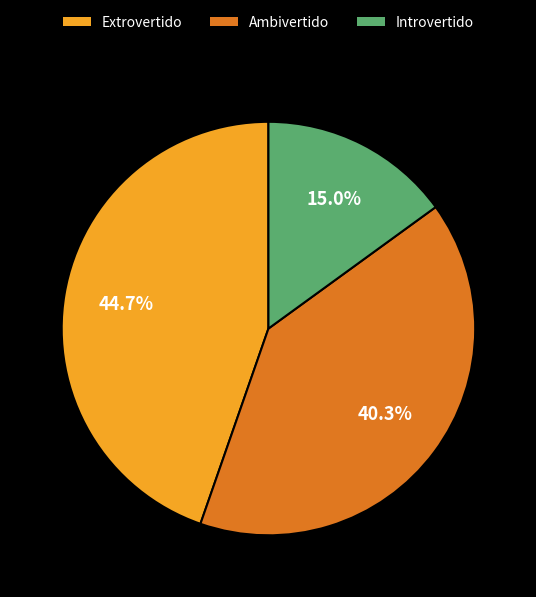

Which has a higher value, Extrovertido or Introvertido?

Extrovertido